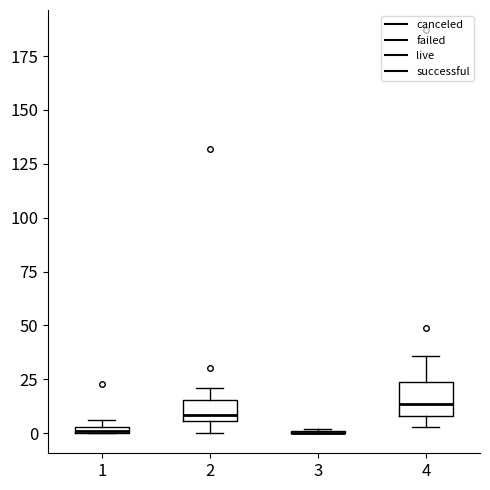

Comparing the boxes themselves (not the whiskers), which one is the tallest?

4